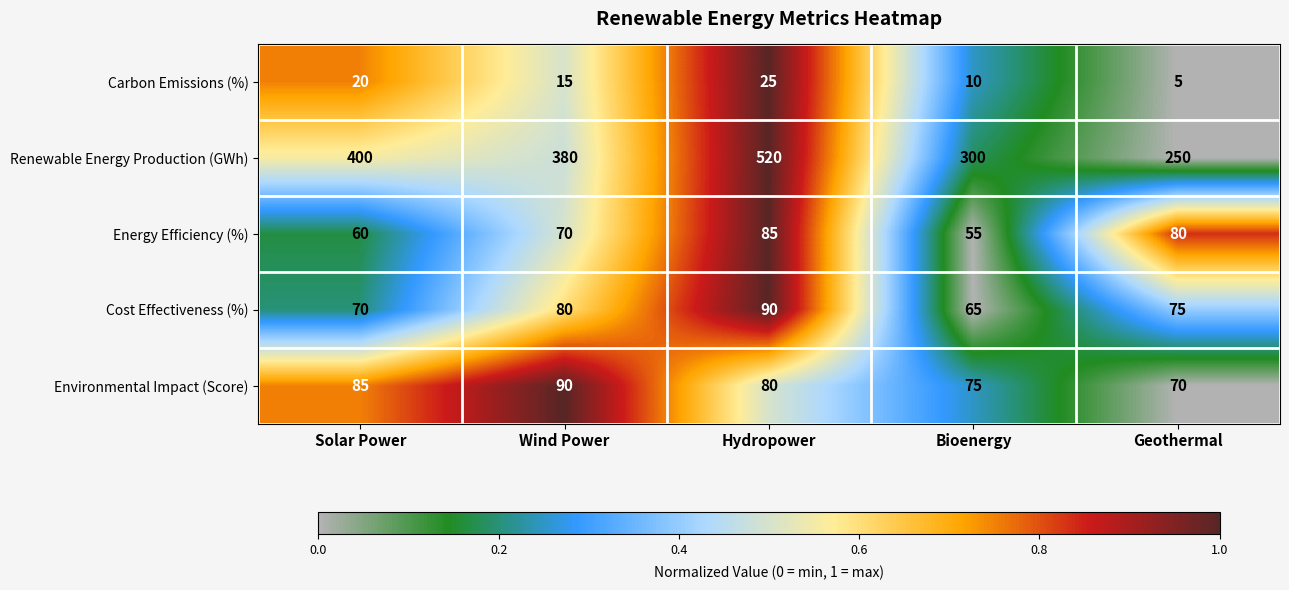

At Bioenergy, list the series in order from smallest to largest.

Carbon Emissions (%), Energy Efficiency (%), Cost Effectiveness (%), Environmental Impact (Score), Renewable Energy Production (GWh)